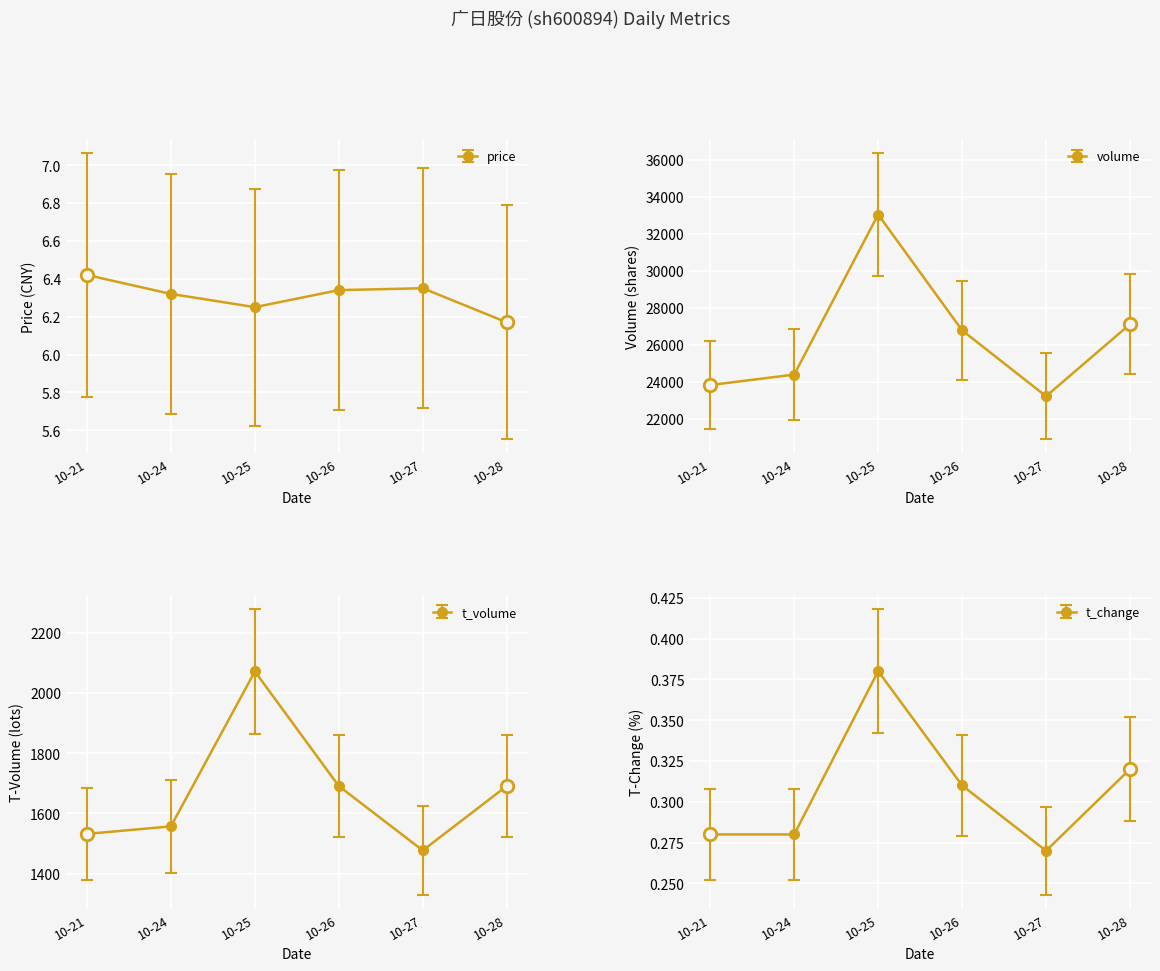

Does the chart display data point markers on the line(s)?

Yes